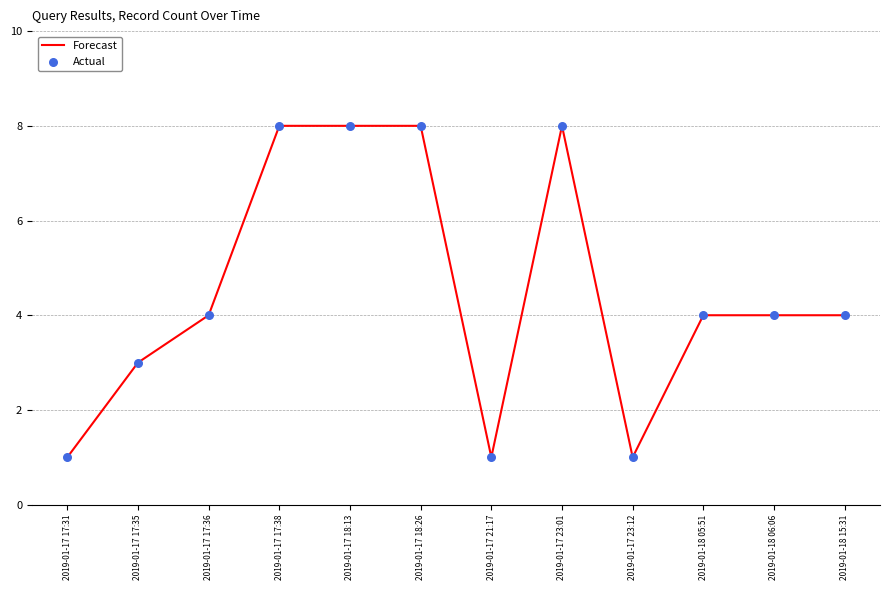

Approximately how many times larger is the value at 2019-01-17 17:31 compared to 2019-01-17 23:12?

1.0